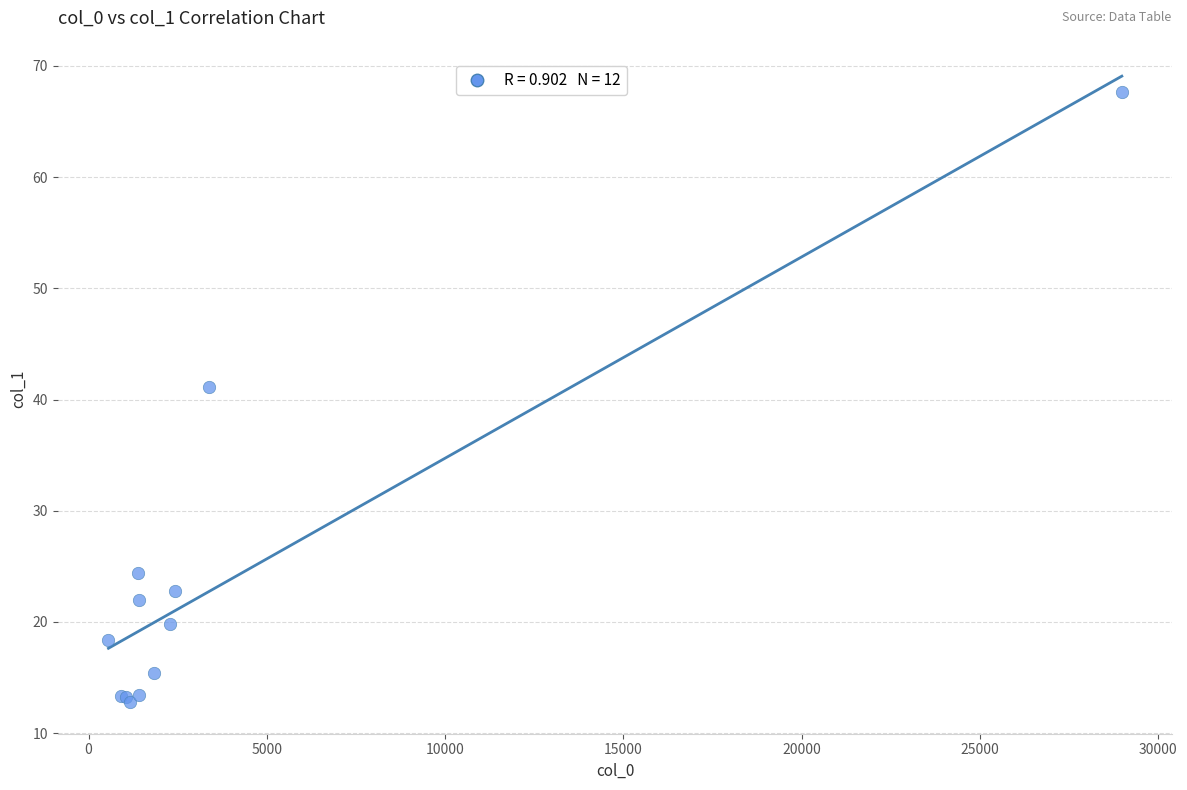

What Y value in the scatter plot is closest to 40?

41.1